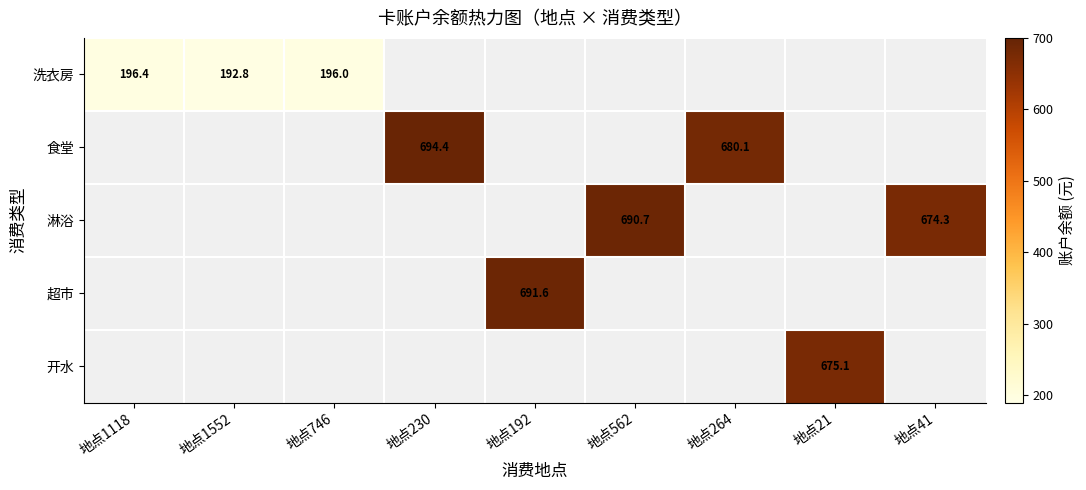

True or false: 洗衣房 has a value of 196.4 at 地点1118.

True